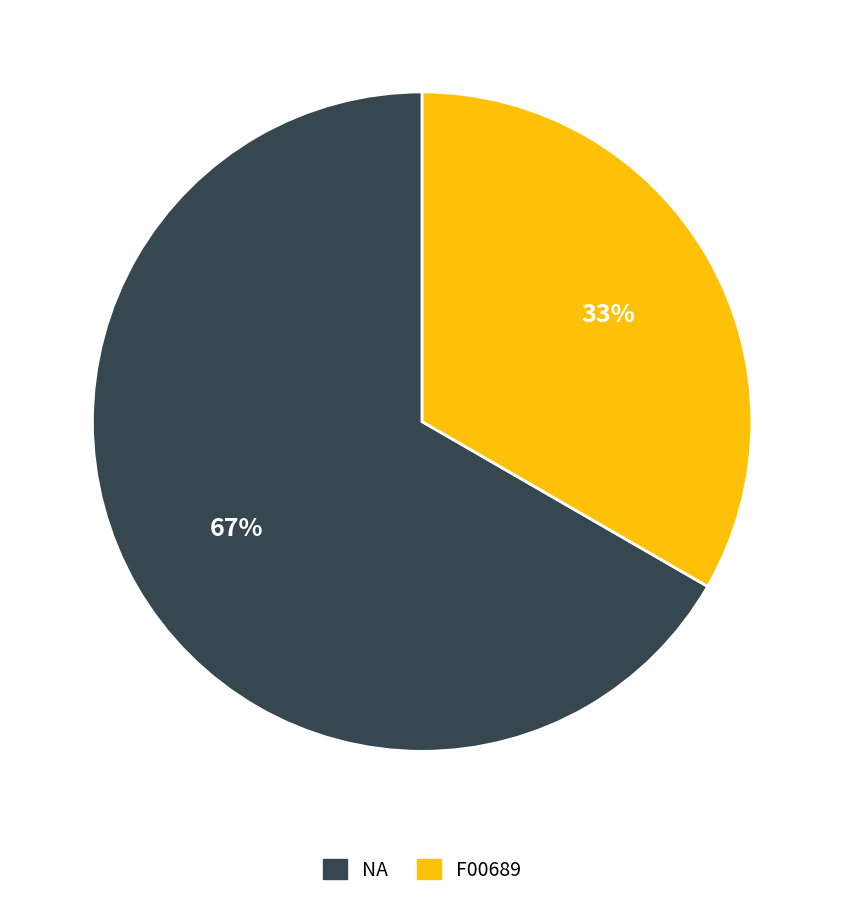

What percentage is the NA slice, to the nearest percent?

67%